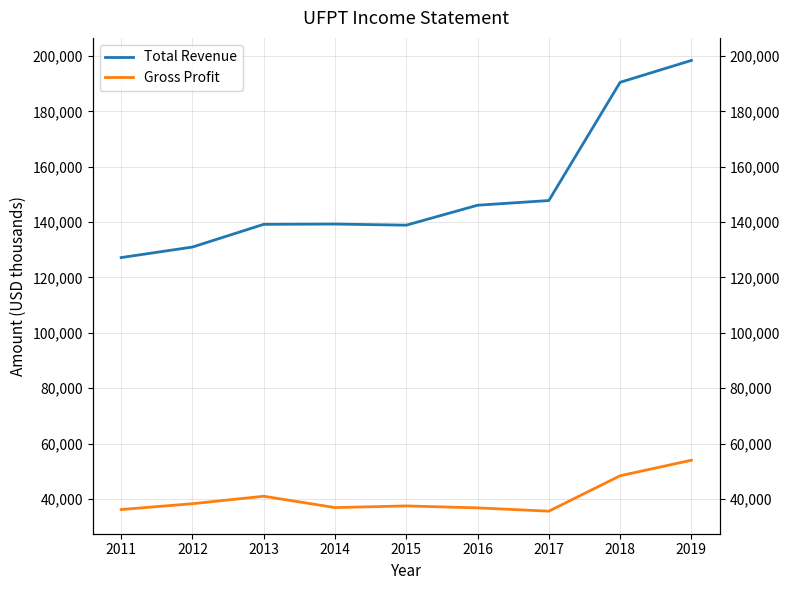

Reading left to right, extract all data points from this chart.

Total Revenue: 127200	131000	139200	139300	138900	146100	147800	190500	198400
Gross Profit: 36200	38300	41000	36900	37500	36800	35600	48400	54000